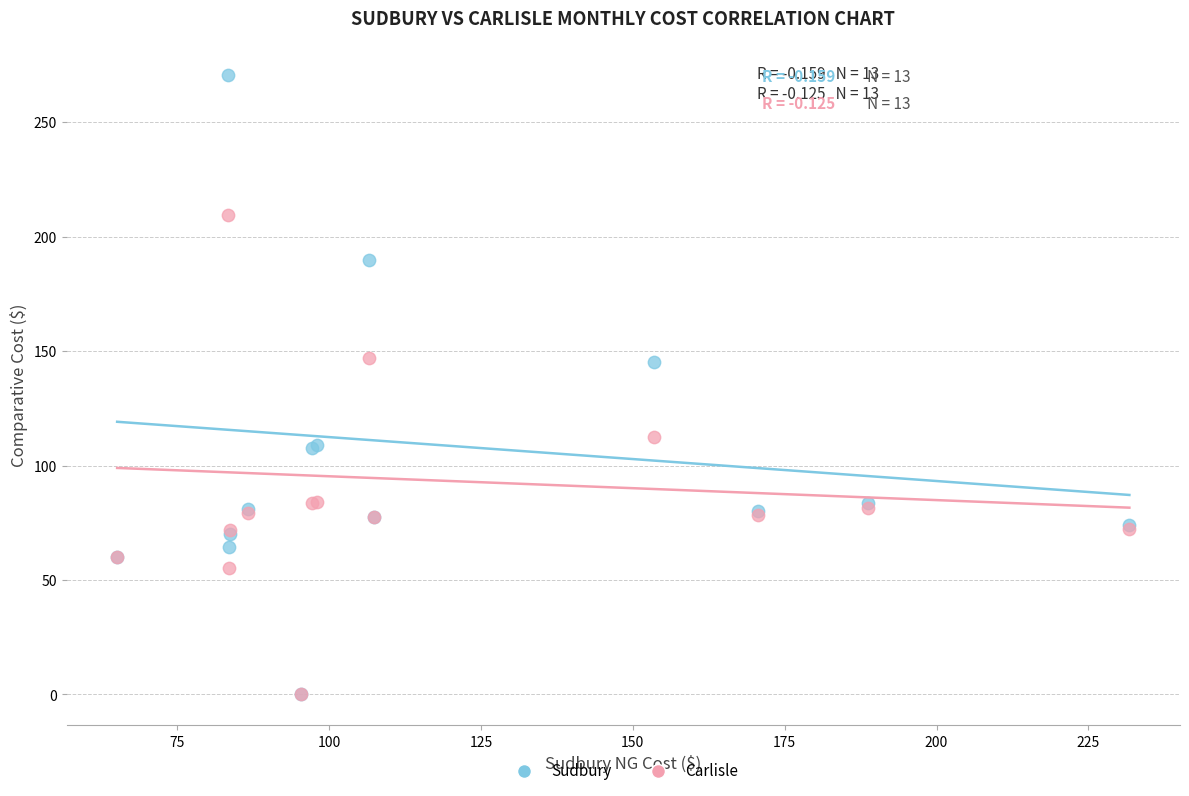

What are all the series names shown in the legend?

Sudbury, Carlisle